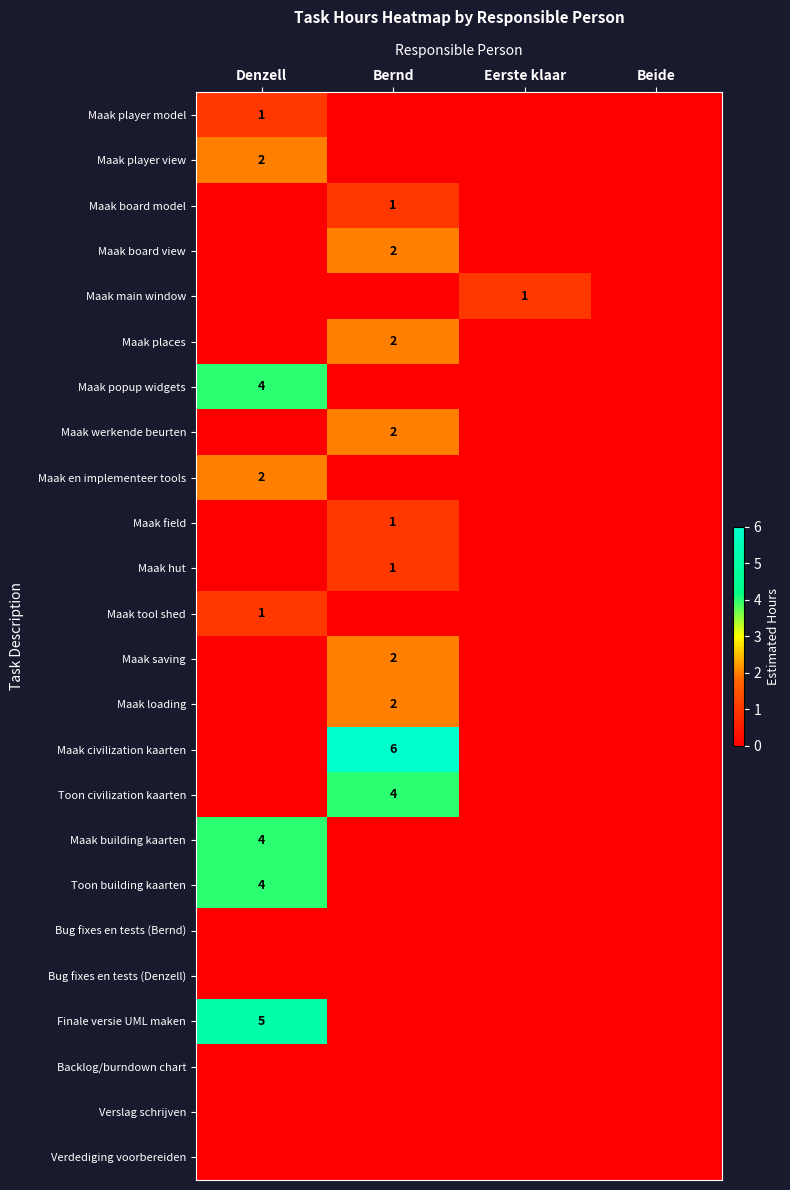

How many distinct data groups are displayed?

24